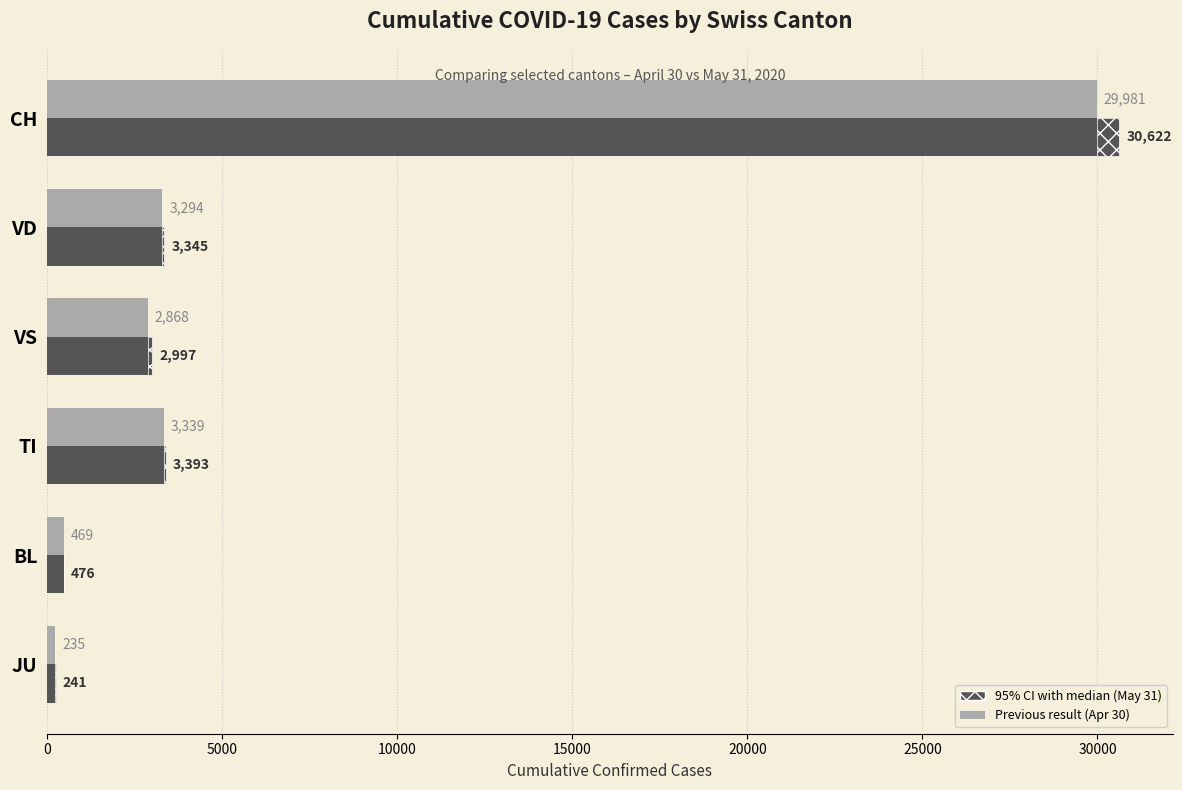

Count the number of data series in this chart.

2